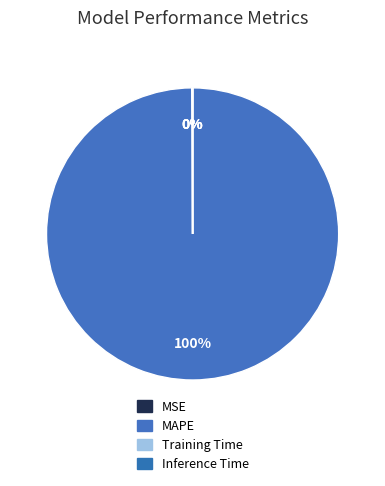

Count the number of slices in the pie.

4